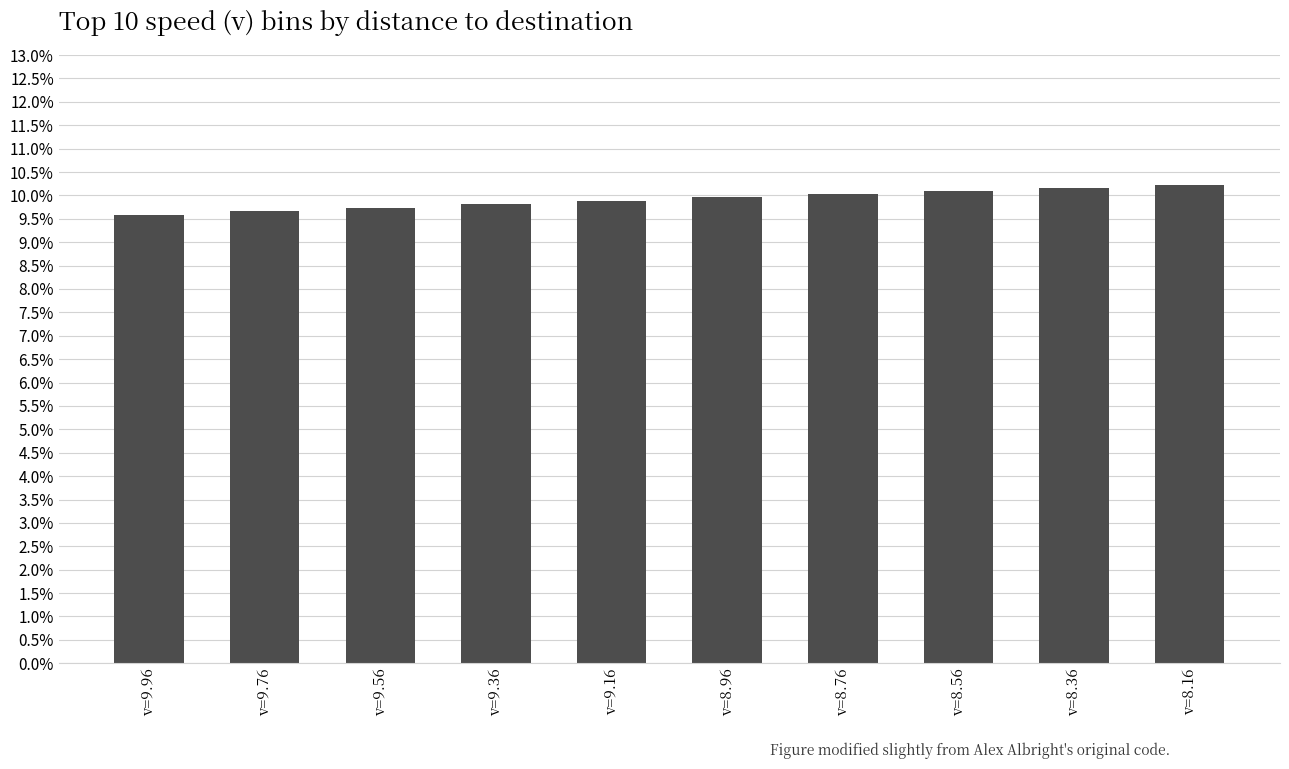

What position from the right is v=8.76?

4